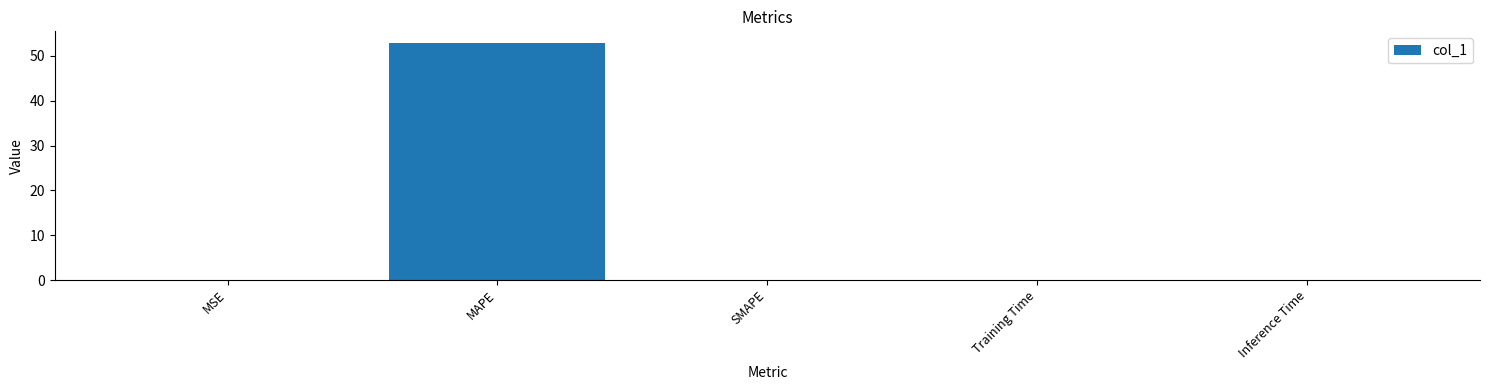

What is the maximum value shown in the chart?

52.8